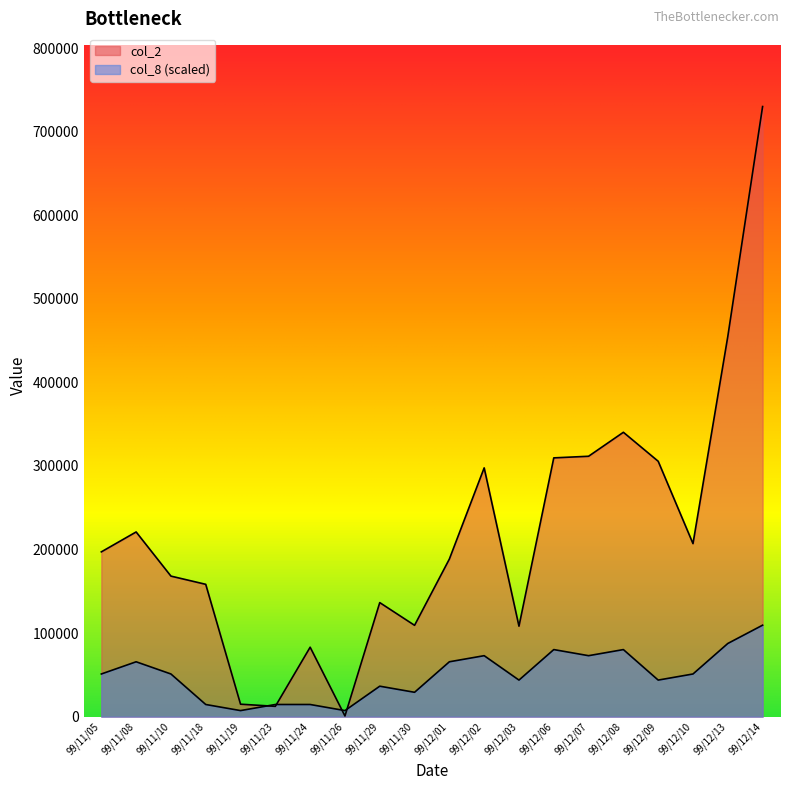

What is the greatest value displayed?

730100